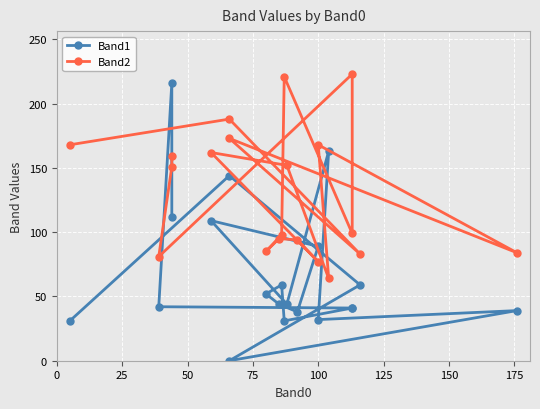

Reading right to left, list all the values displayed in this chart.

Band1: 112	216	42	41	41	31	59	52	44	38	89	109	44	163	32	39	0	59	144	31
Band2: 159	151	81	223	99	221	98	85	95	94	77	162	152	64	168	84	173	83	188	168